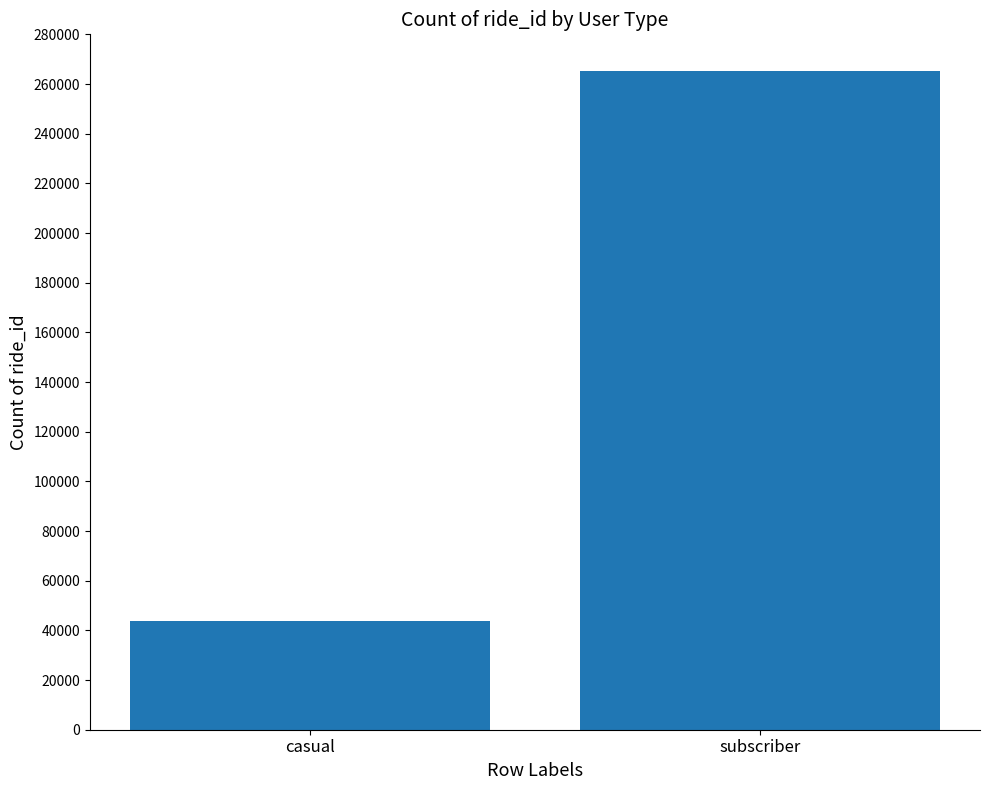

Is it true that the value at subscriber is 64866?

False